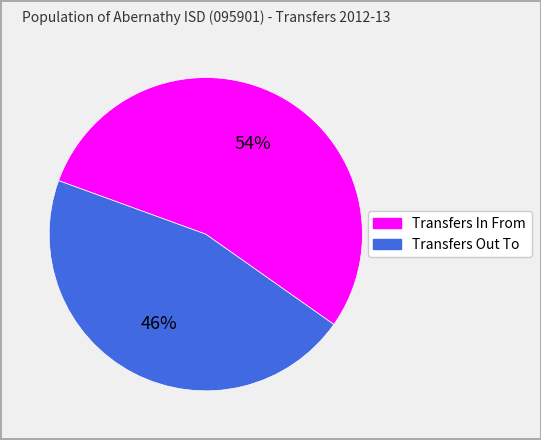

Does Transfers Out To account for over 50% of the chart?

No